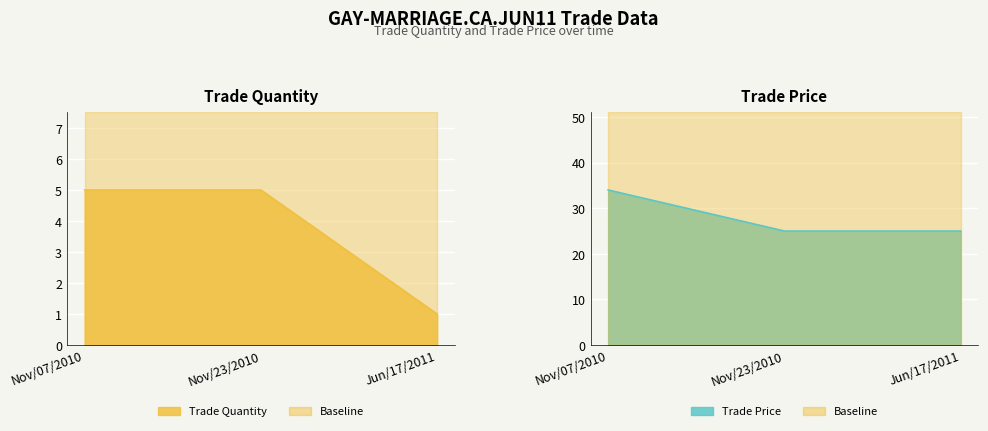

What is the value of the trade quantity point at the 3rd from the left?

1